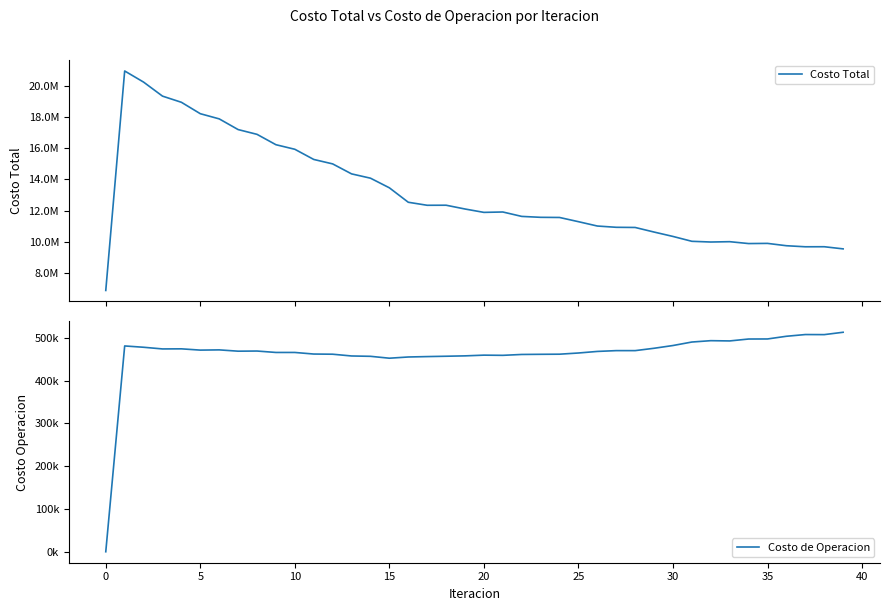

True or false: Costo de Operacion and Costo Total intersect in this chart.

False